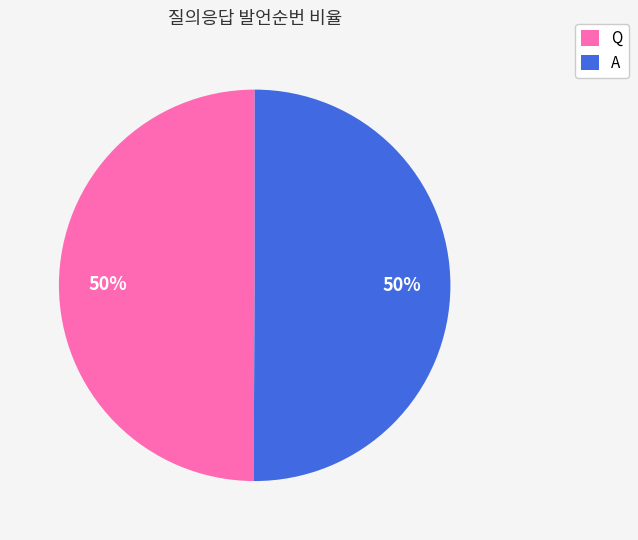

Combined, do A and Q account for over 50%?

Yes